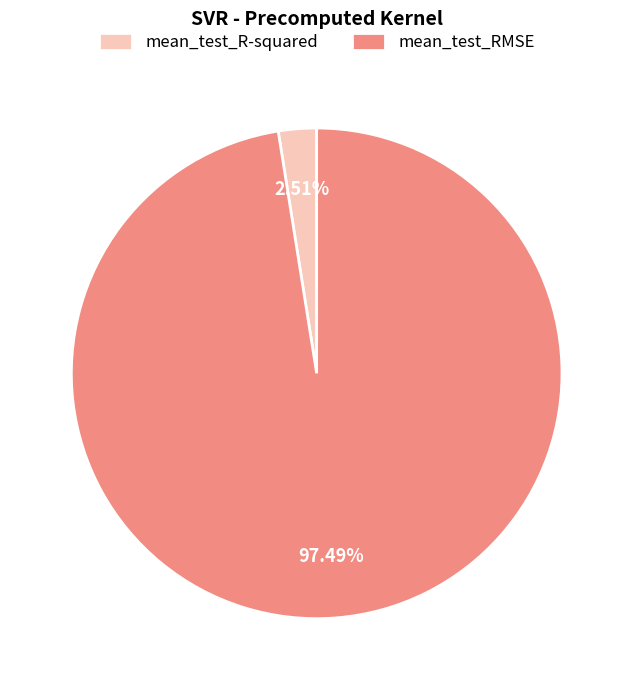

What percentage is the mean_test_RMSE slice, to the nearest percent?

97%